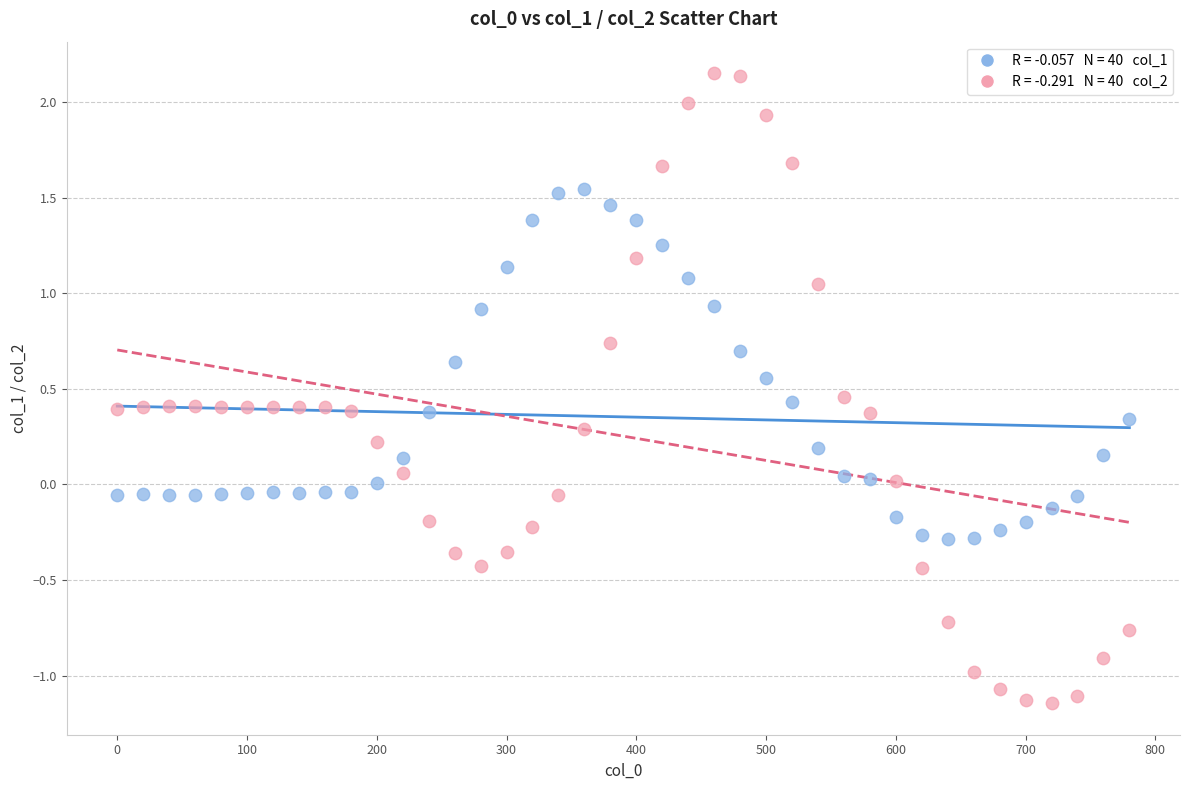

Across all data points, what is the range of X values (max minus min)?

780.0